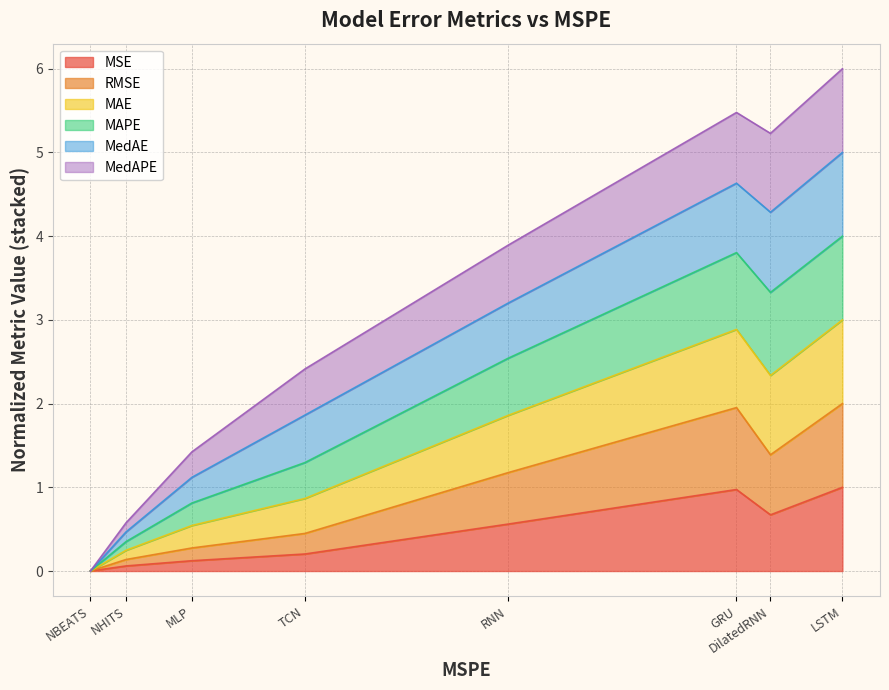

True or false: MAPE and RMSE cross at least once.

False